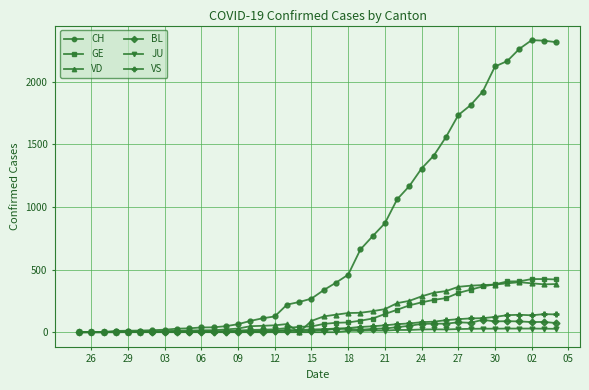

Does the chart have visible grid lines?

Yes